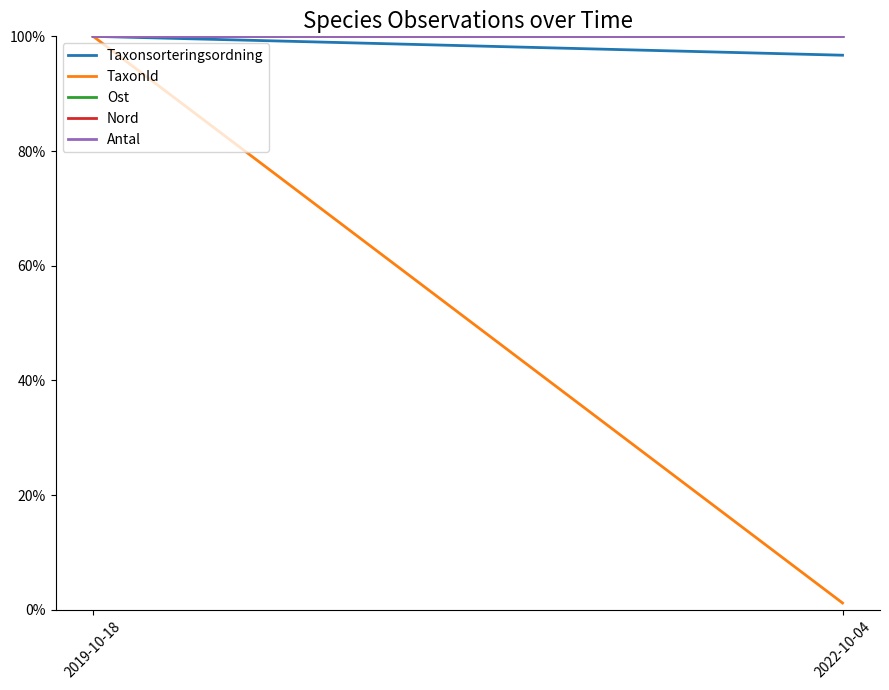

At which label is Nord closest to 0?

2022-10-04